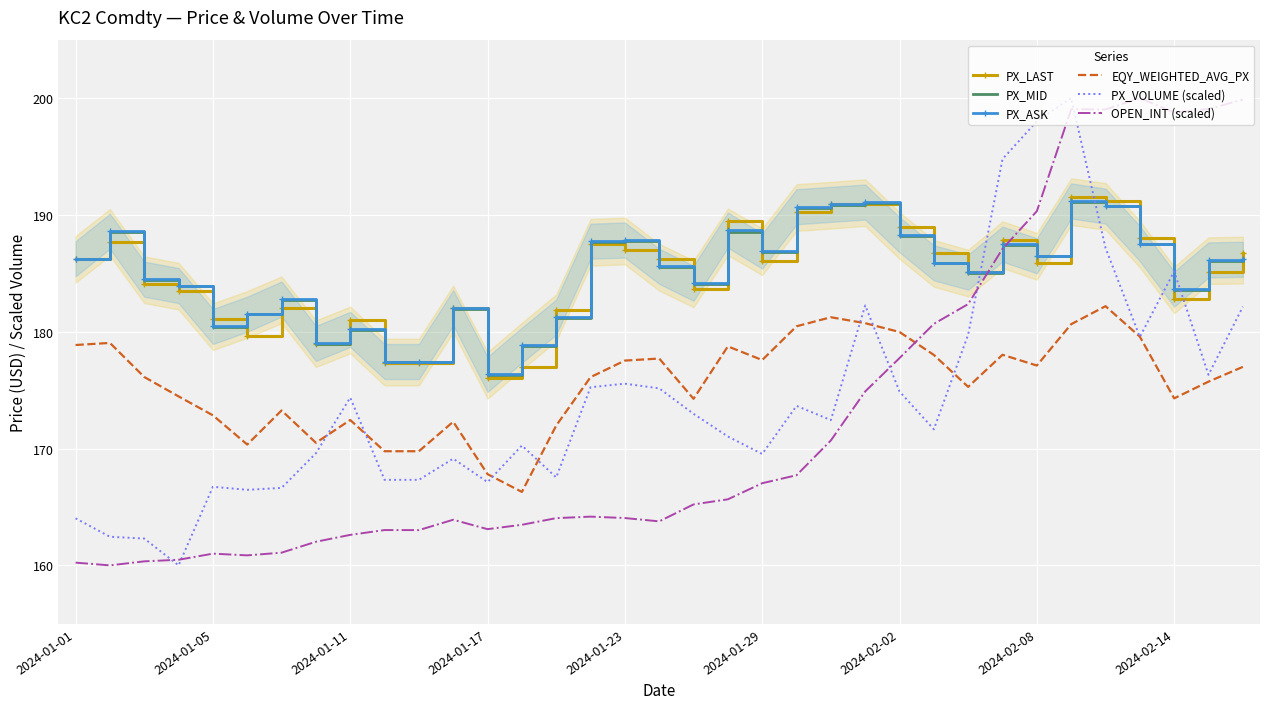

What is the highest value of the PX_MID series?

191.1